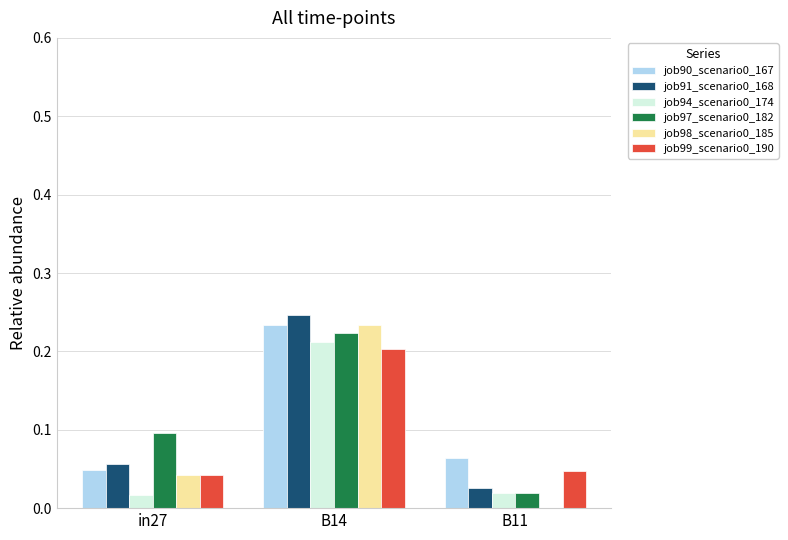

At which category is the sum across all series the highest?

B14